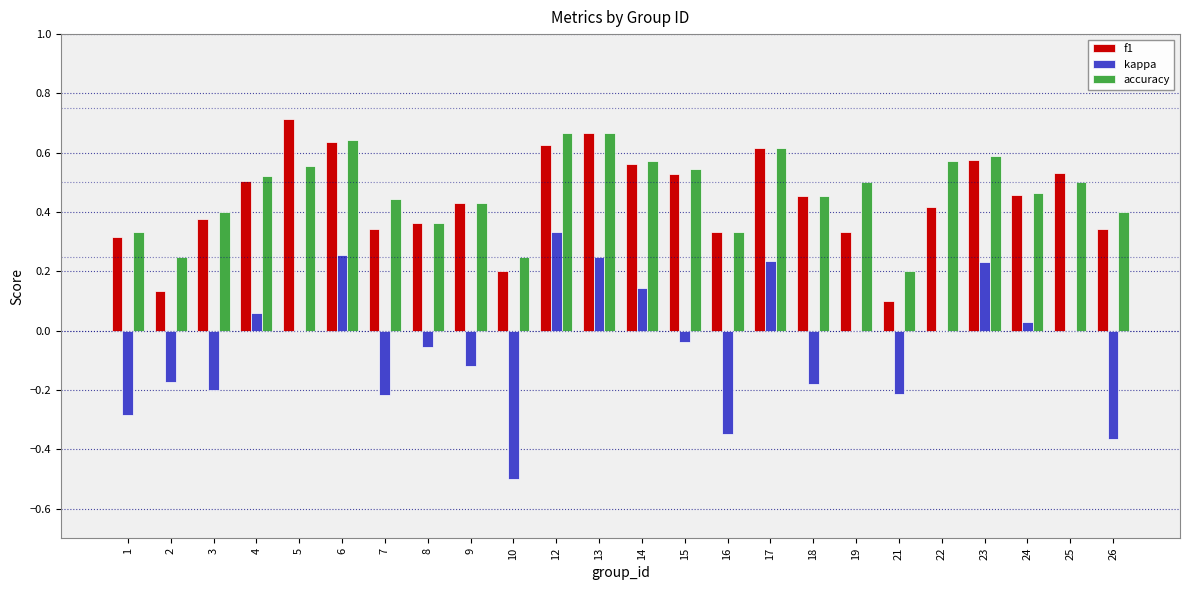

Is the value of f1 at 3 greater than the value of accuracy at 1?

Yes